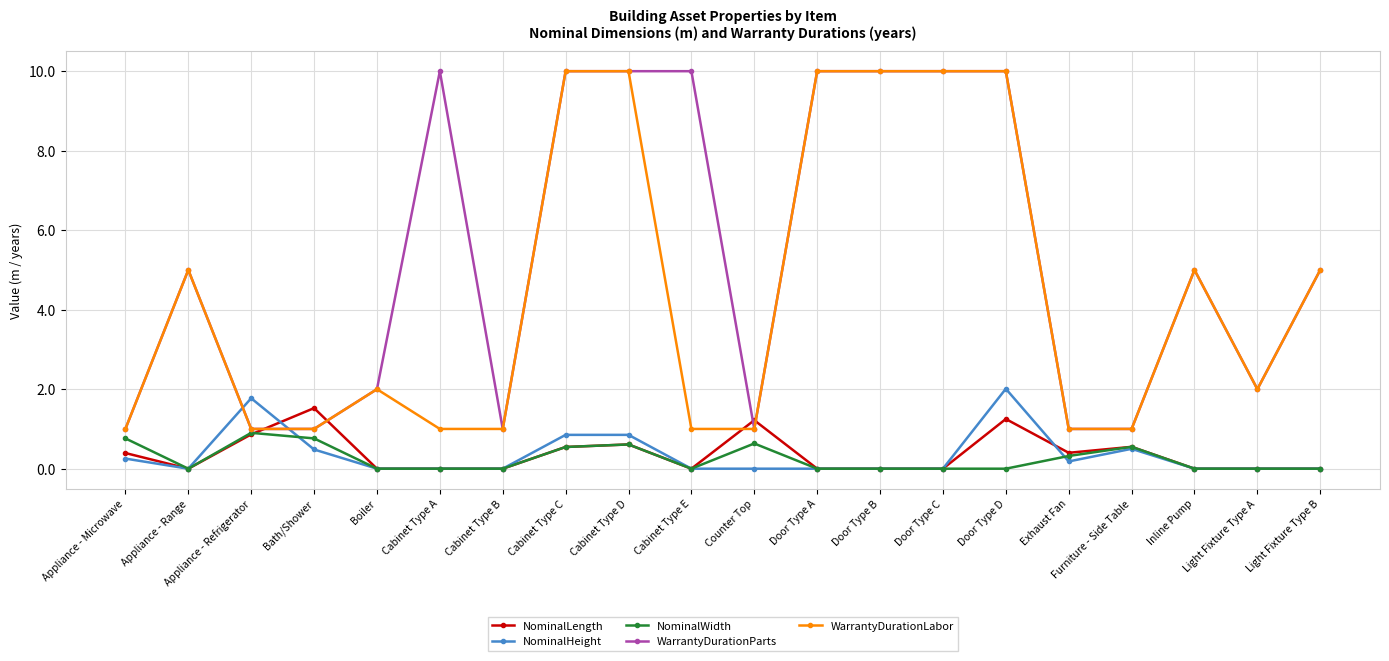

What is the greatest value displayed?

10.0